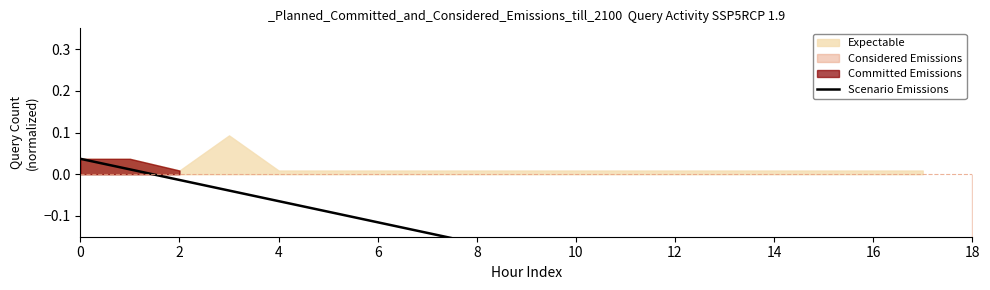

What is the label of the 10th point from the left?

18